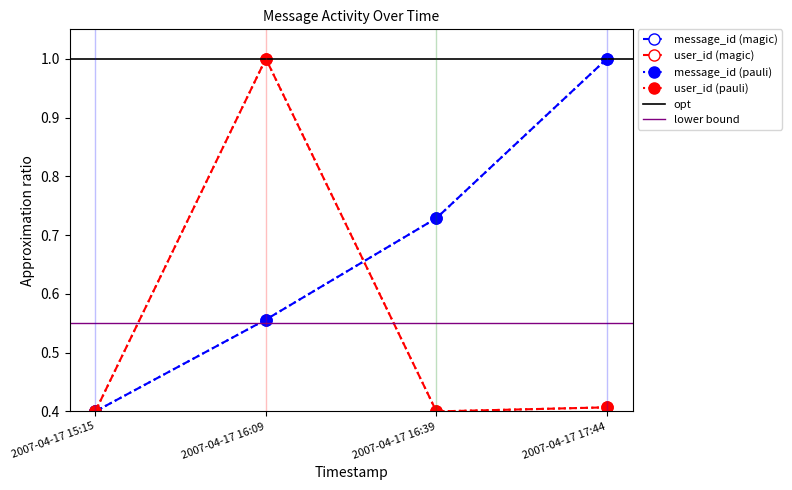

Reading left to right, transcribe all the data shown in this chart.

message_id: 2007-04-17 15:15=0.4	2007-04-17 16:09=0.6	2007-04-17 16:39=0.7	2007-04-17 17:44=1.0
user_id: 2007-04-17 15:15=0.4	2007-04-17 16:09=1.0	2007-04-17 16:39=0.4	2007-04-17 17:44=0.4